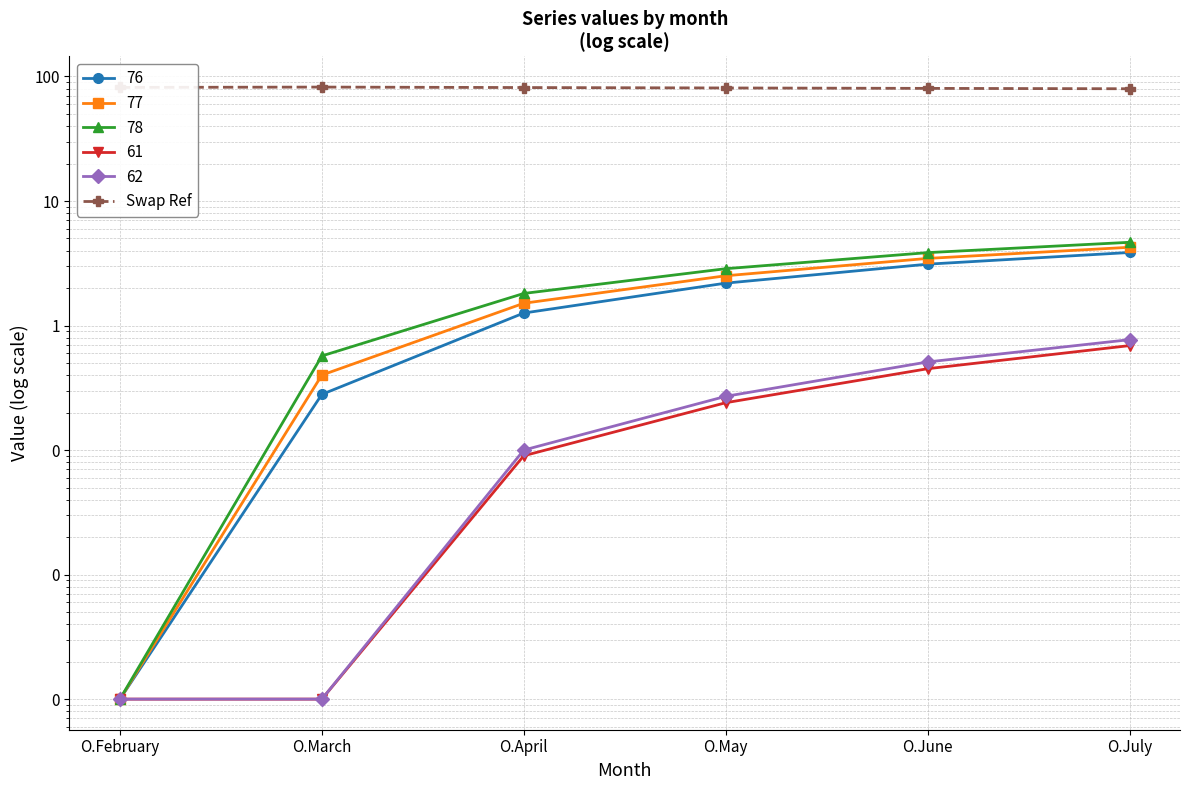

At which label is the value closest to 80?

O.June